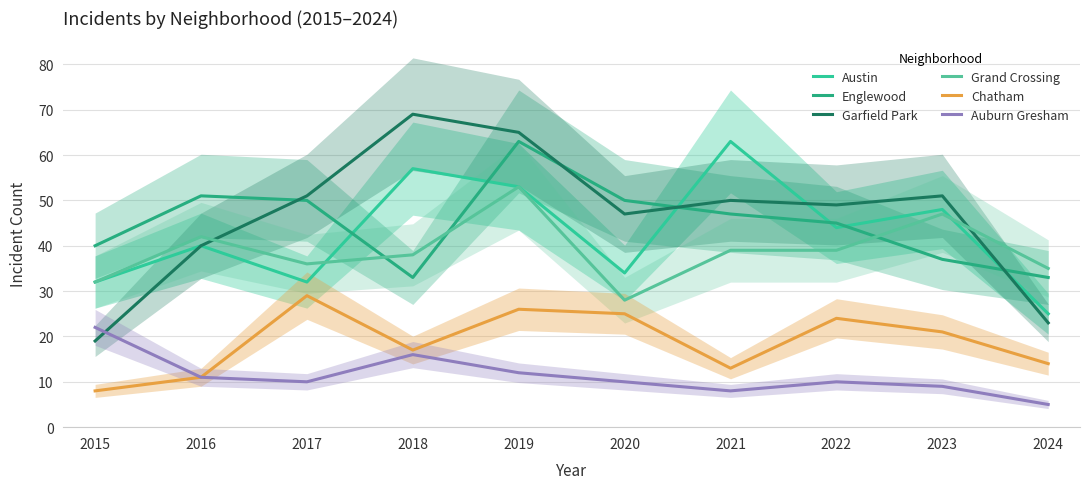

How many intersections are there between Austin and Englewood?

6